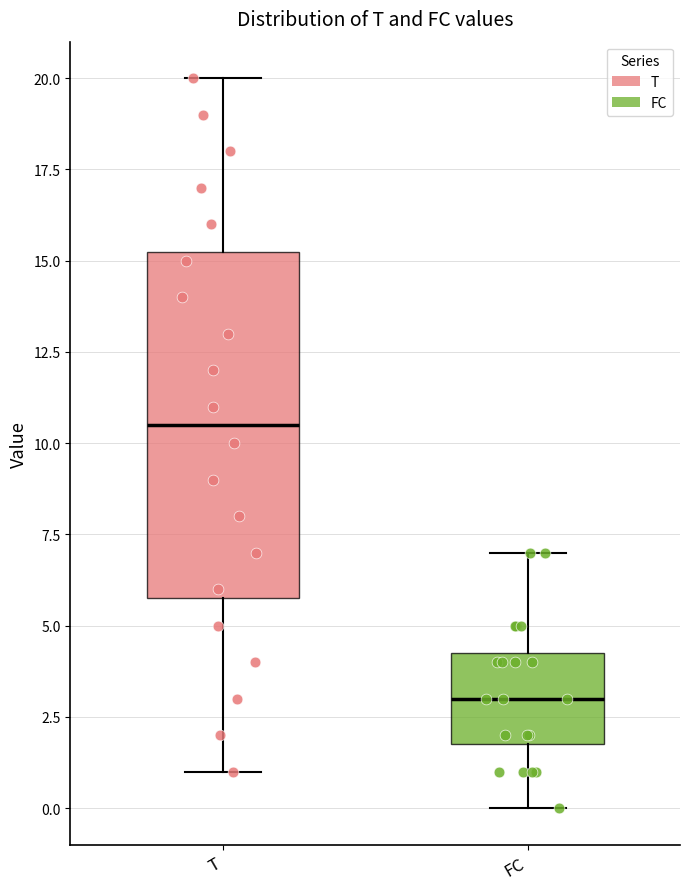

Where does the lower whisker of the box for FC end on the y-axis? The values are not printed on the chart, so give them approximately, as read against the axis.

0.0